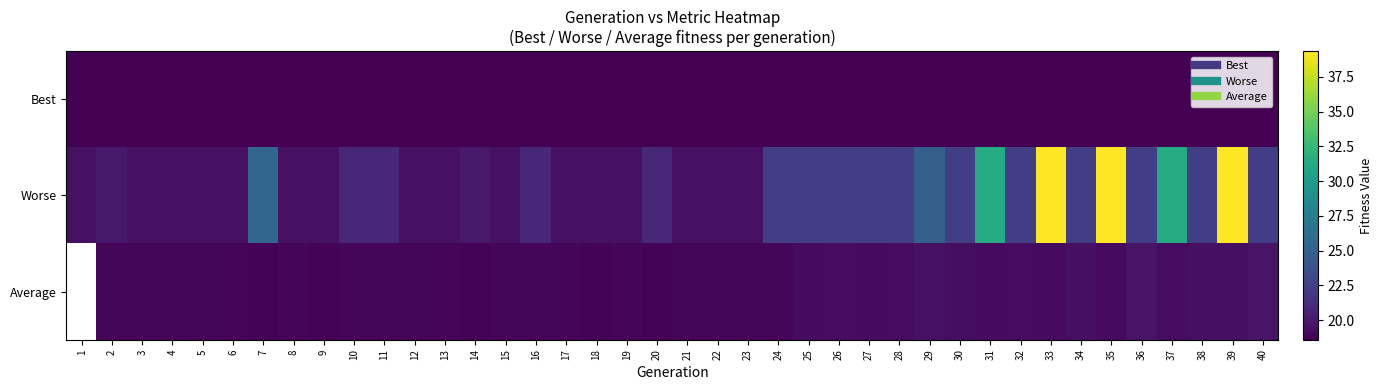

Which series has the largest range (max minus min)?

Worse